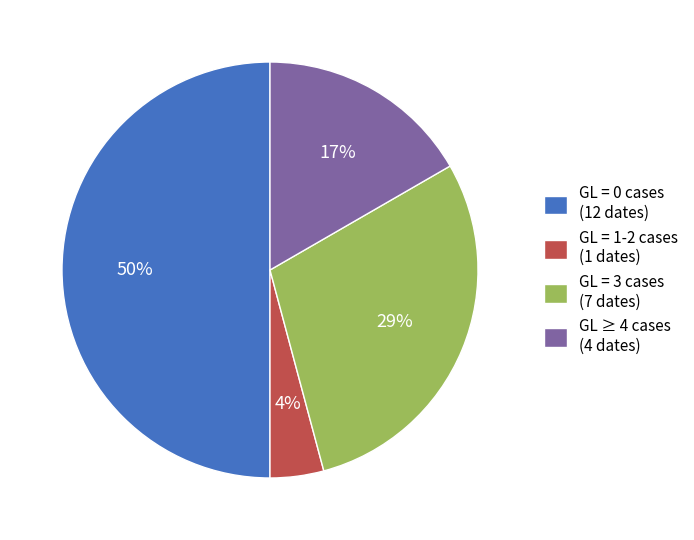

What is the smallest slice in the pie chart?

GL = 1-2 cases (1 dates)